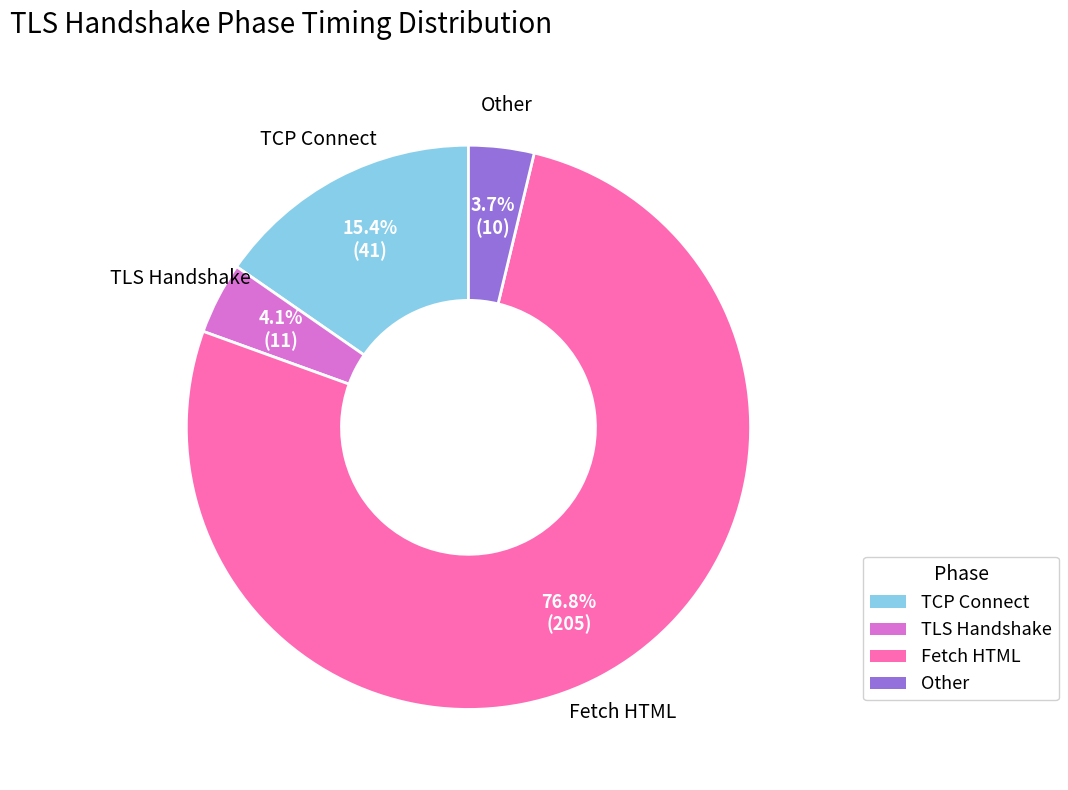

Between TCP Connect and Other, which is larger?

TCP Connect